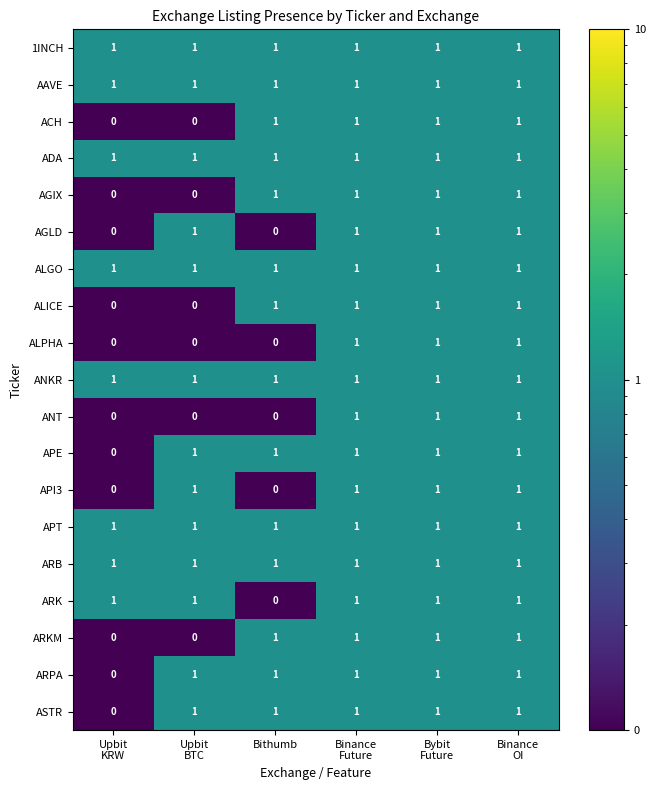

How many series are shown in this chart?

19